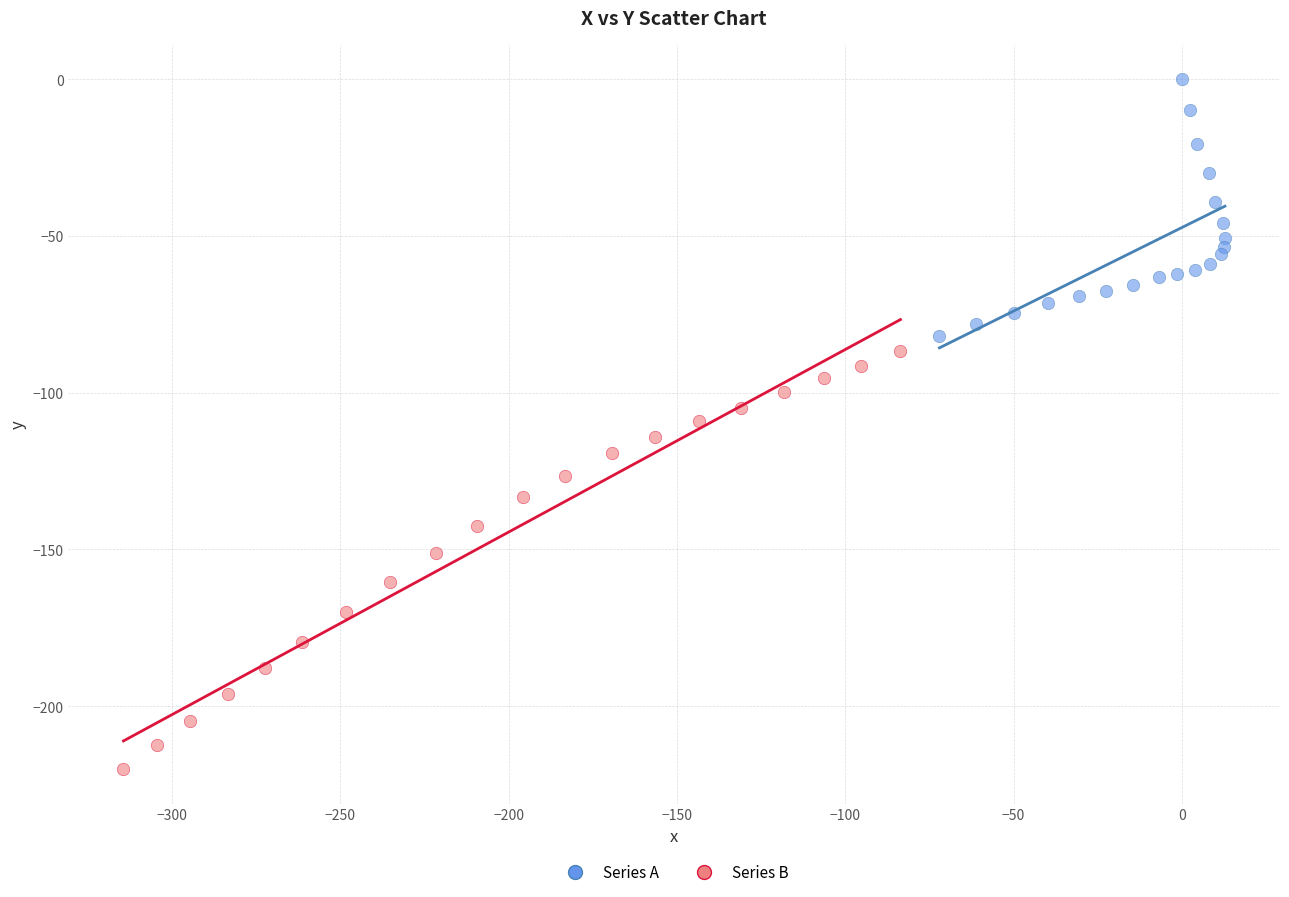

What are all the series names shown in the legend?

Series A, Series B